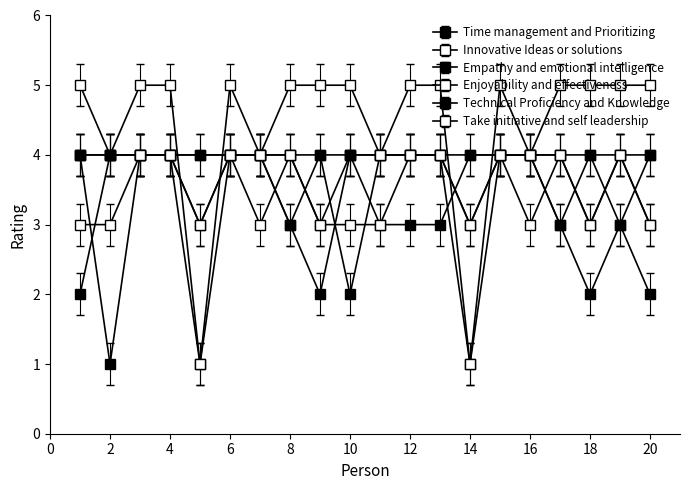

At which label does Empathy and emotional intelligence reach its minimum?

1